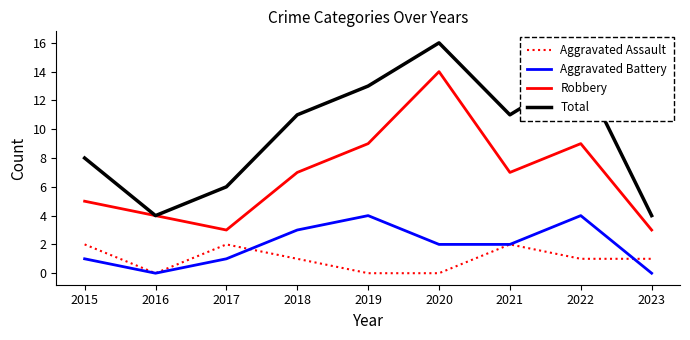

True or false: Aggravated Battery and Total intersect in this chart.

False